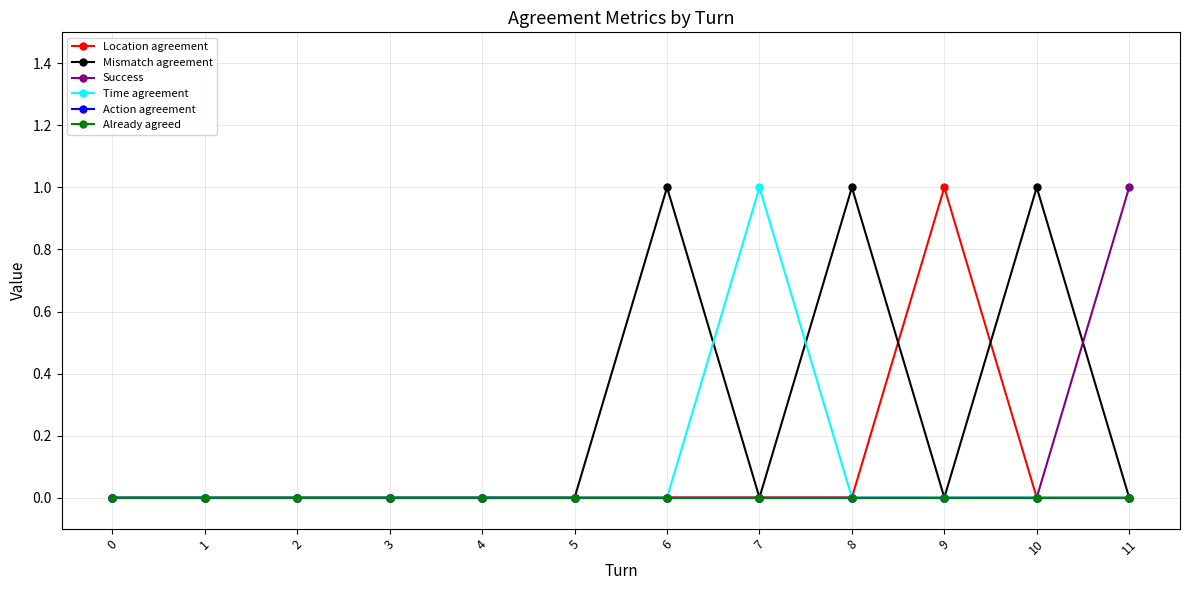

True or false: Success and Already agreed cross at least once.

False